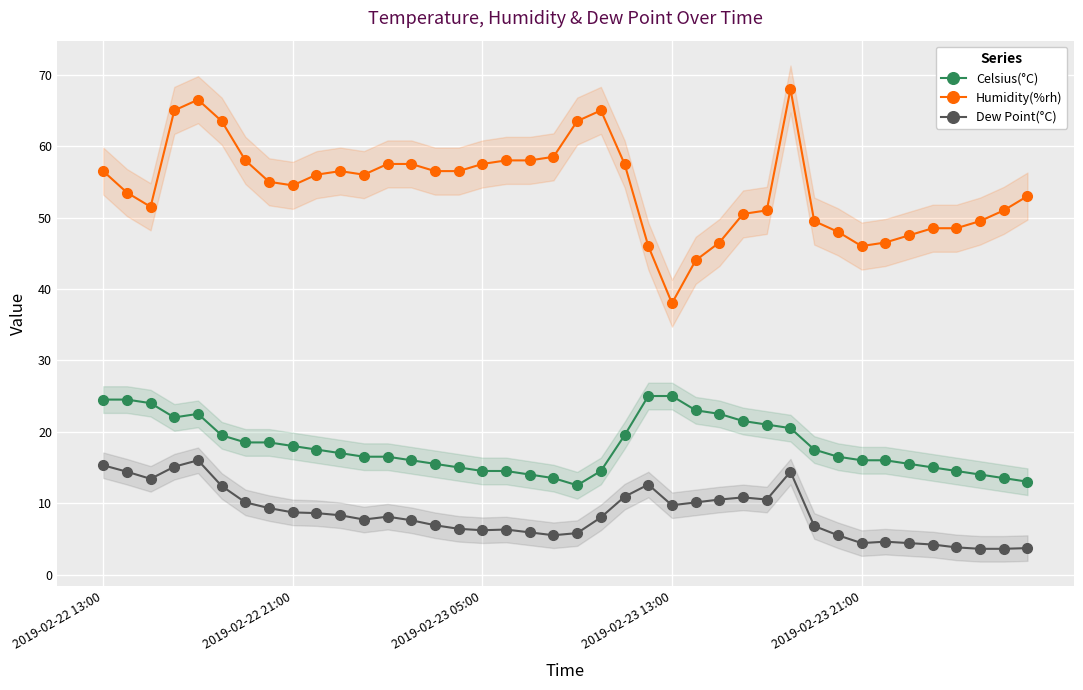

What is the average value of the Humidity(%rh) series?

54.3